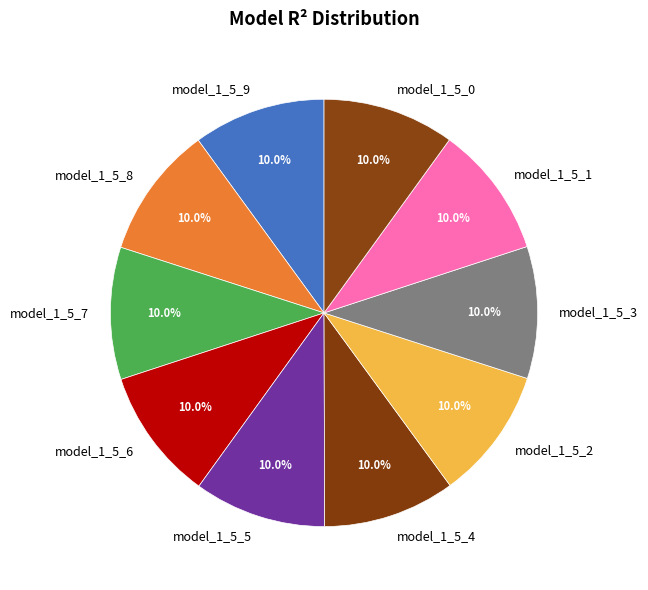

Is there any slice that represents more than half of the pie?

No